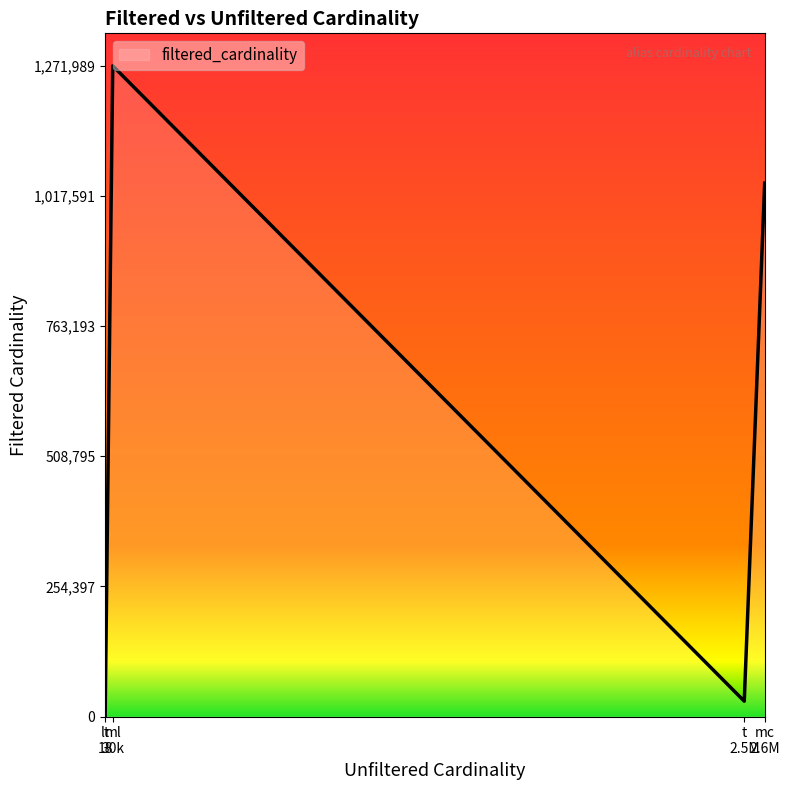

What is the sum of all values?

2344788